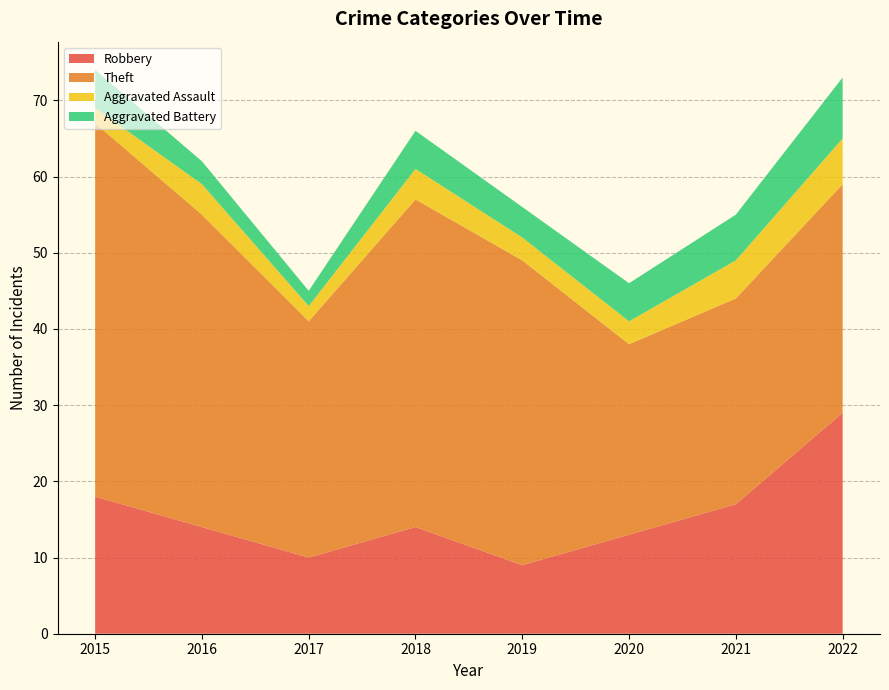

Reading left to right, extract all data points from this chart.

Robbery: 18	14	10	14	9	13	17	29
Theft: 49	41	31	43	40	25	27	30
Aggravated Assault: 2	4	2	4	3	3	5	6
Aggravated Battery: 5	3	2	5	4	5	6	8